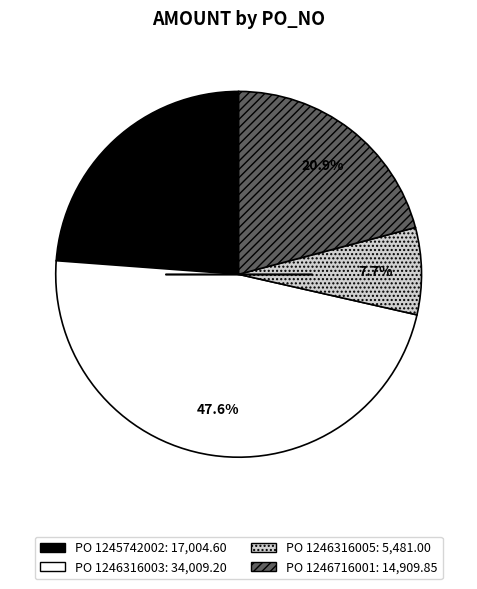

Is there any slice that represents more than half of the pie?

No